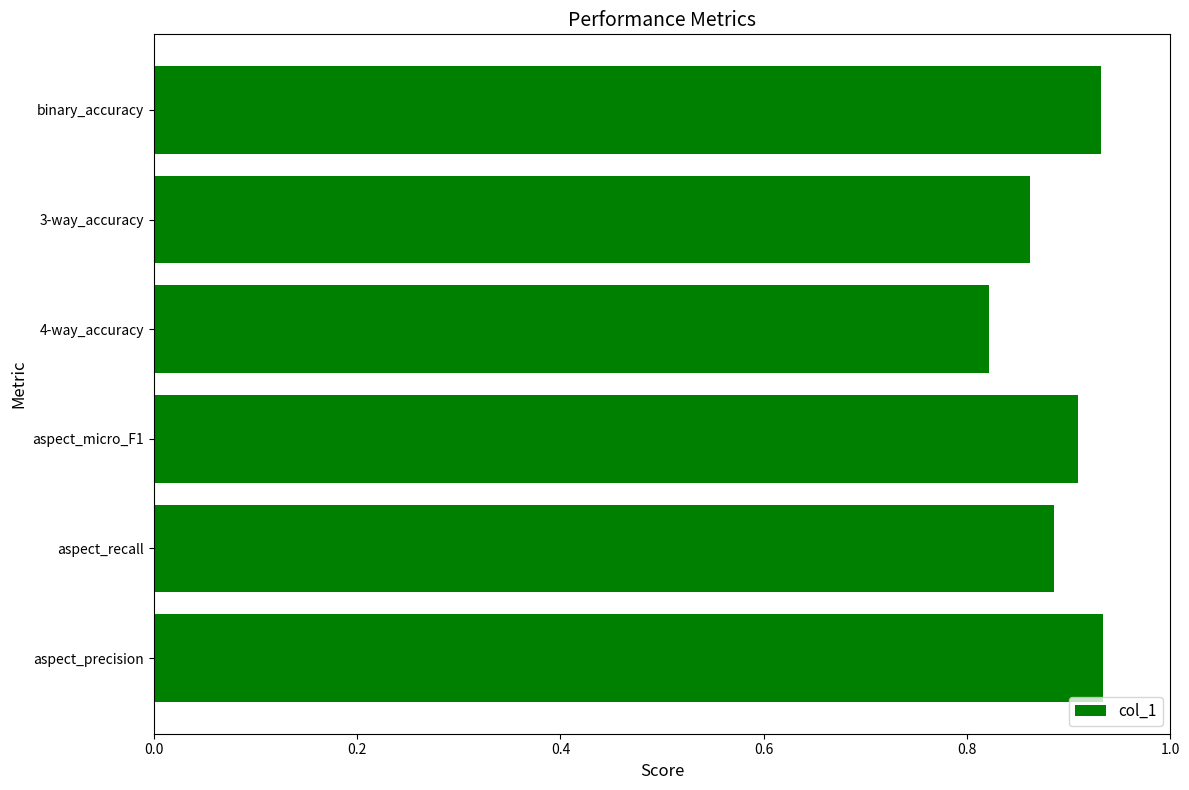

What is the sum of all values?

5.3